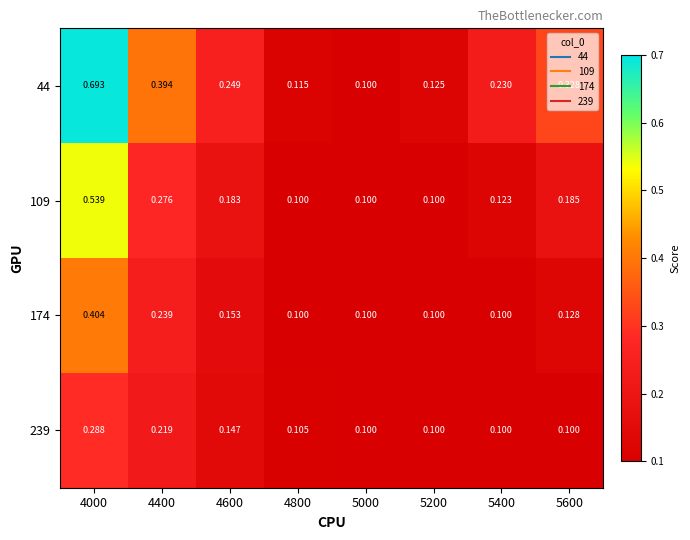

Is the value of 44 at 4400 greater than the value of 174 at 5200?

Yes